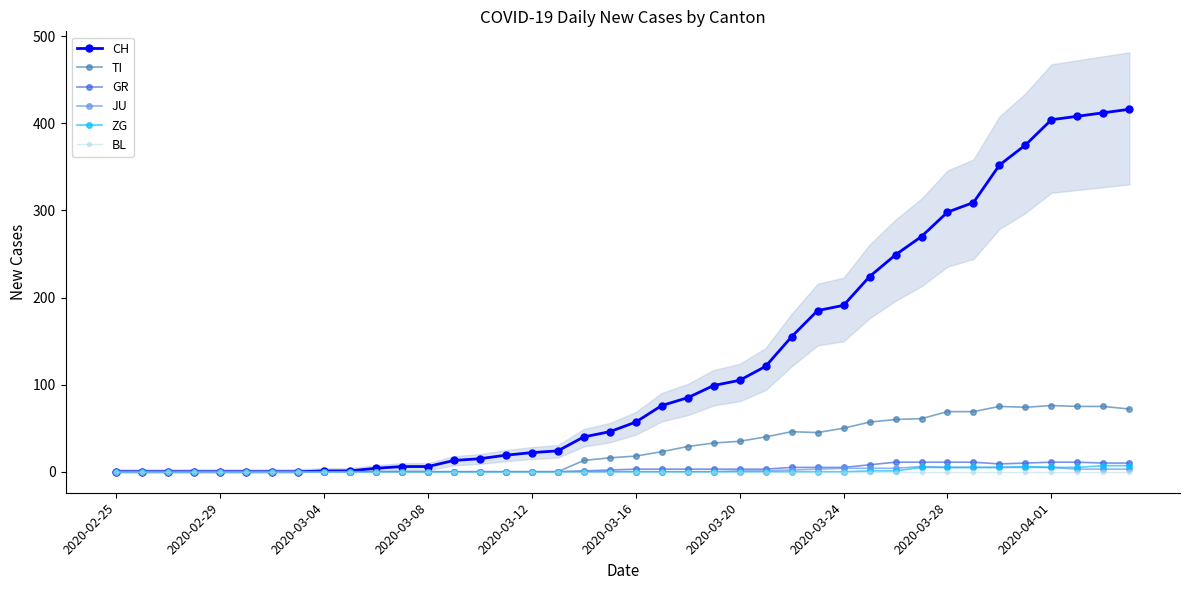

How many values in CH are above zero?

32